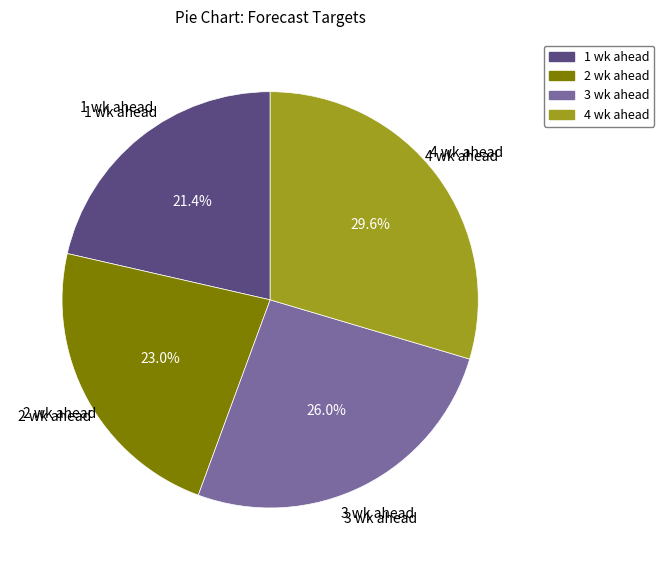

How much of the chart is everything except 1 wk ahead?

78.6%